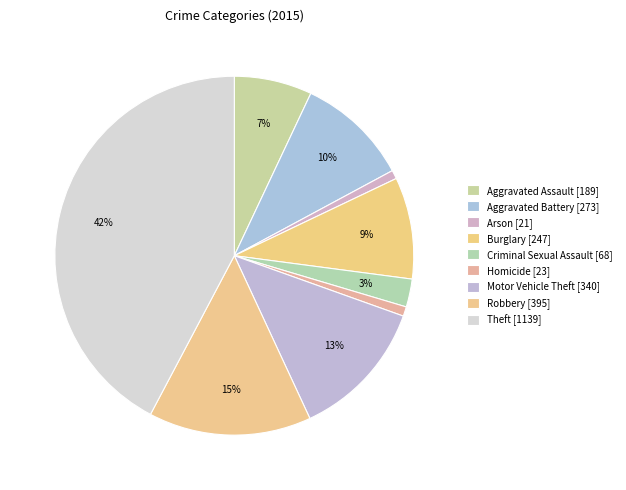

Rank the categories by value from lowest to highest.

Arson, Homicide, Criminal Sexual Assault, Aggravated Assault, Burglary, Aggravated Battery, Motor Vehicle Theft, Robbery, Theft